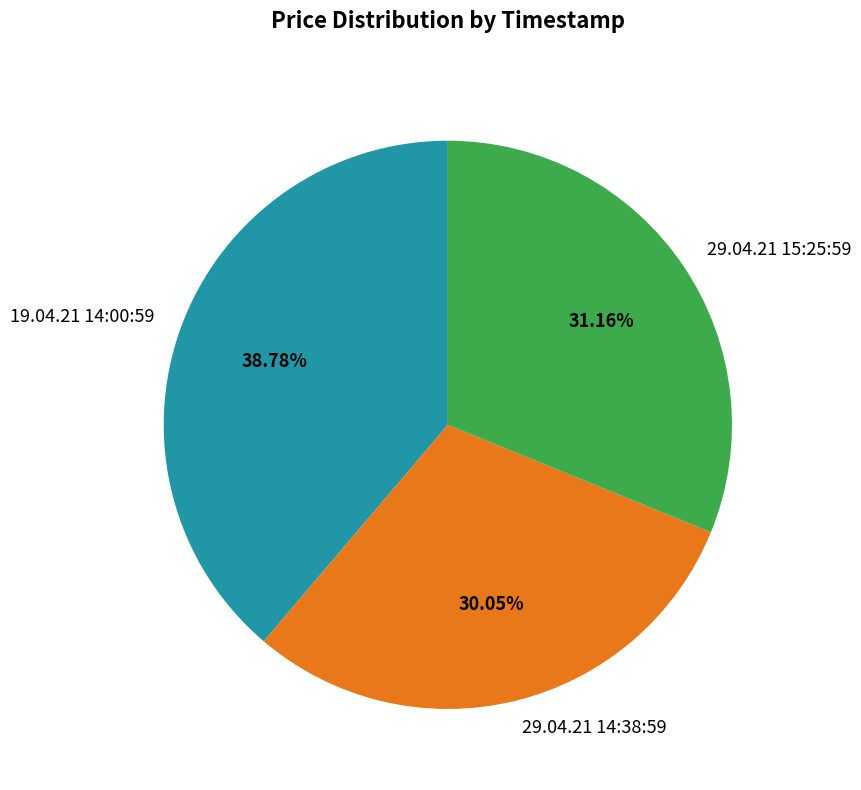

What is the ratio of the value at 19.04.21 14:00:59 to the value at 29.04.21 15:25:59?

1.2